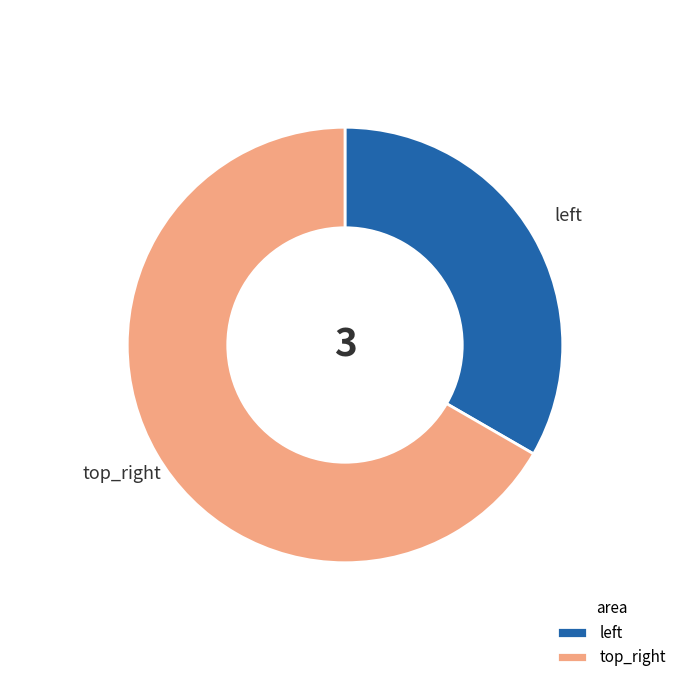

Is it true that top_right is 59% of the pie?

False